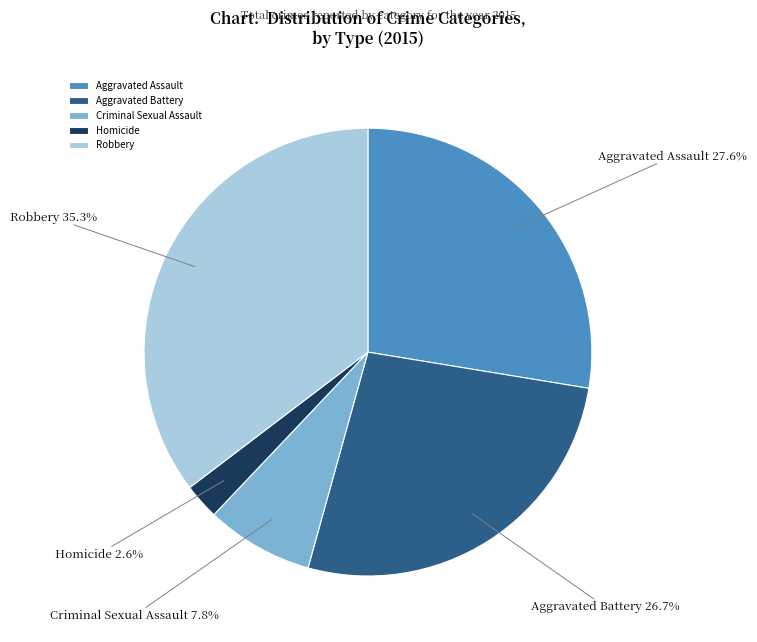

Which slice is the largest?

Robbery